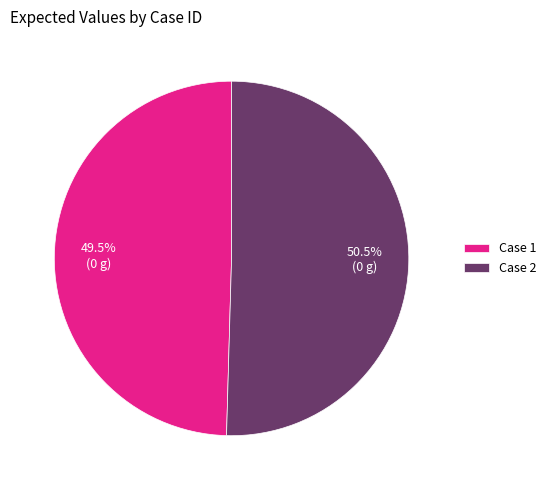

What percentage is NOT represented by Case 2?

49.5%